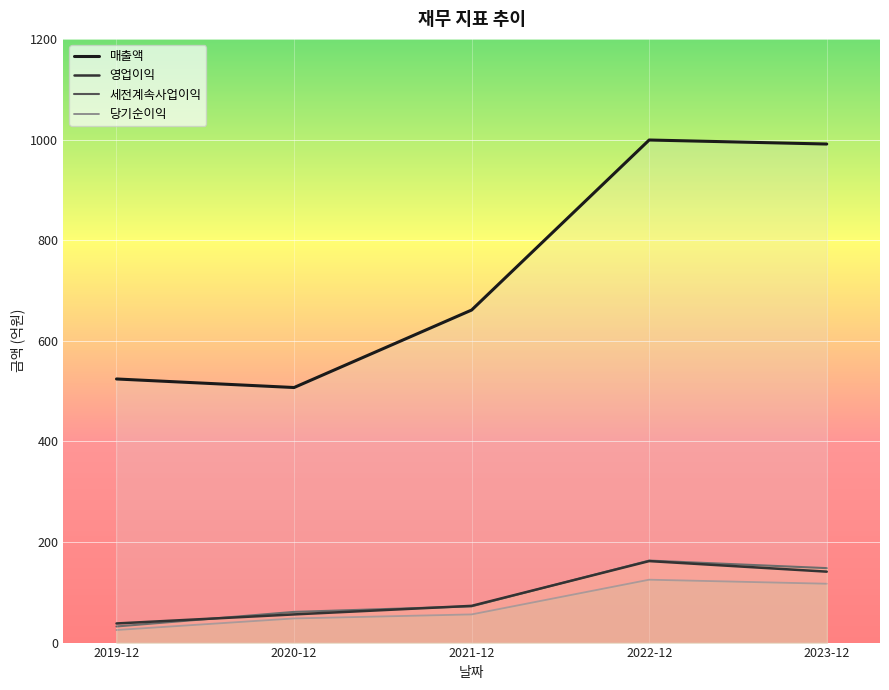

Is the value of 영업이익 at 2022-12 greater than the value of 당기순이익 at 2019-12?

Yes